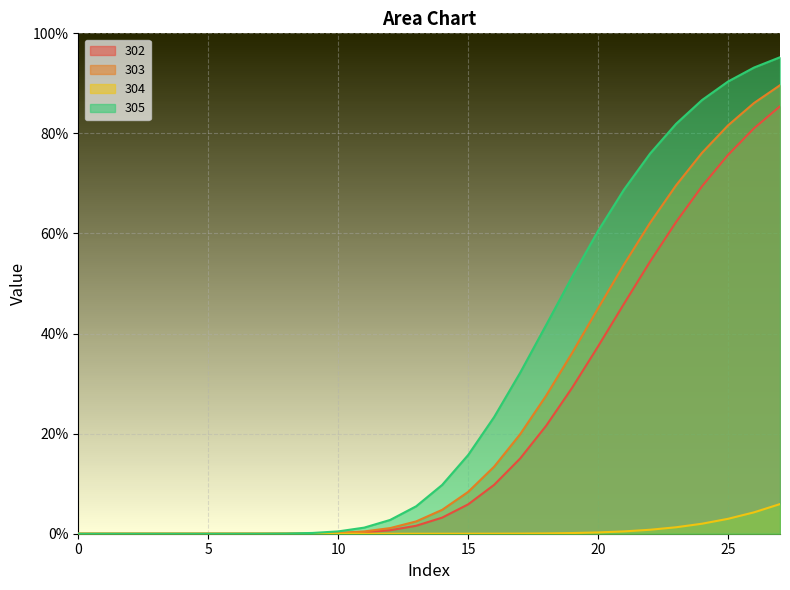

At how many categories does at least one series exceed 0?

28